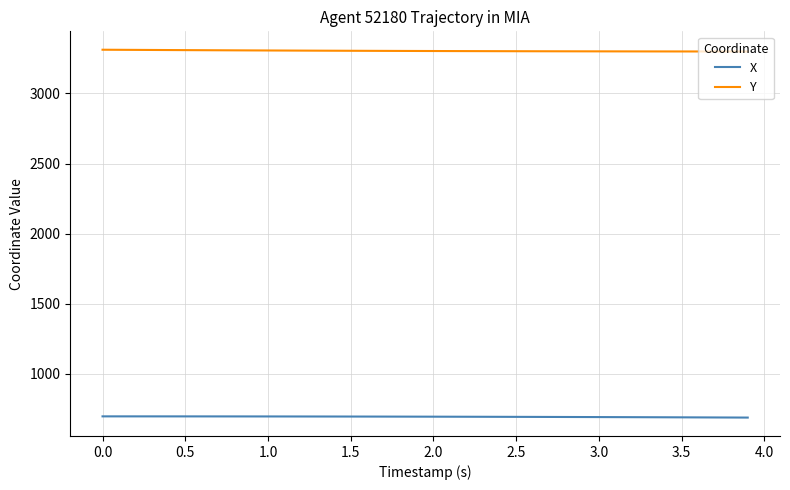

What is the maximum value for X?

695.4